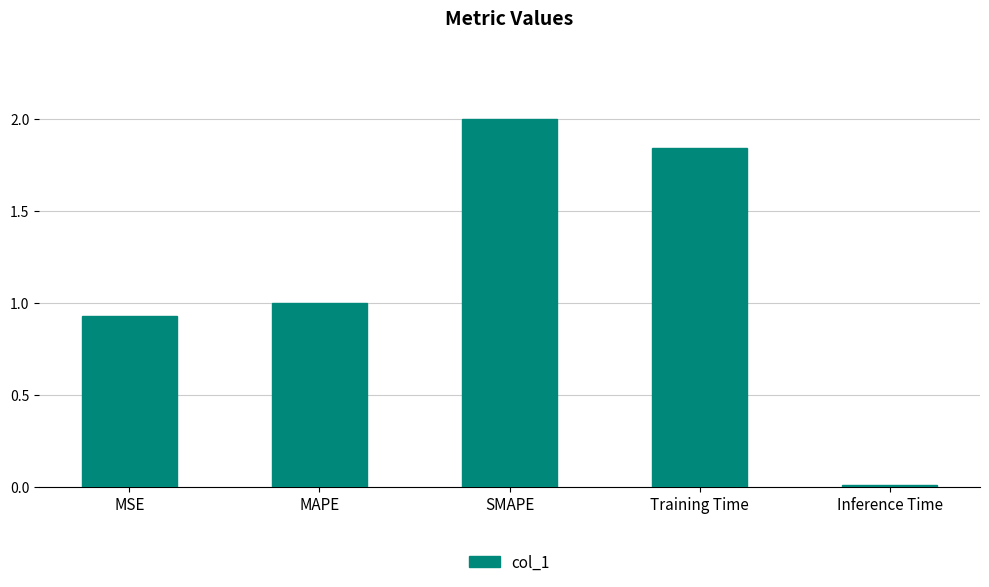

At which category does the chart reach its minimum across all series?

Inference Time